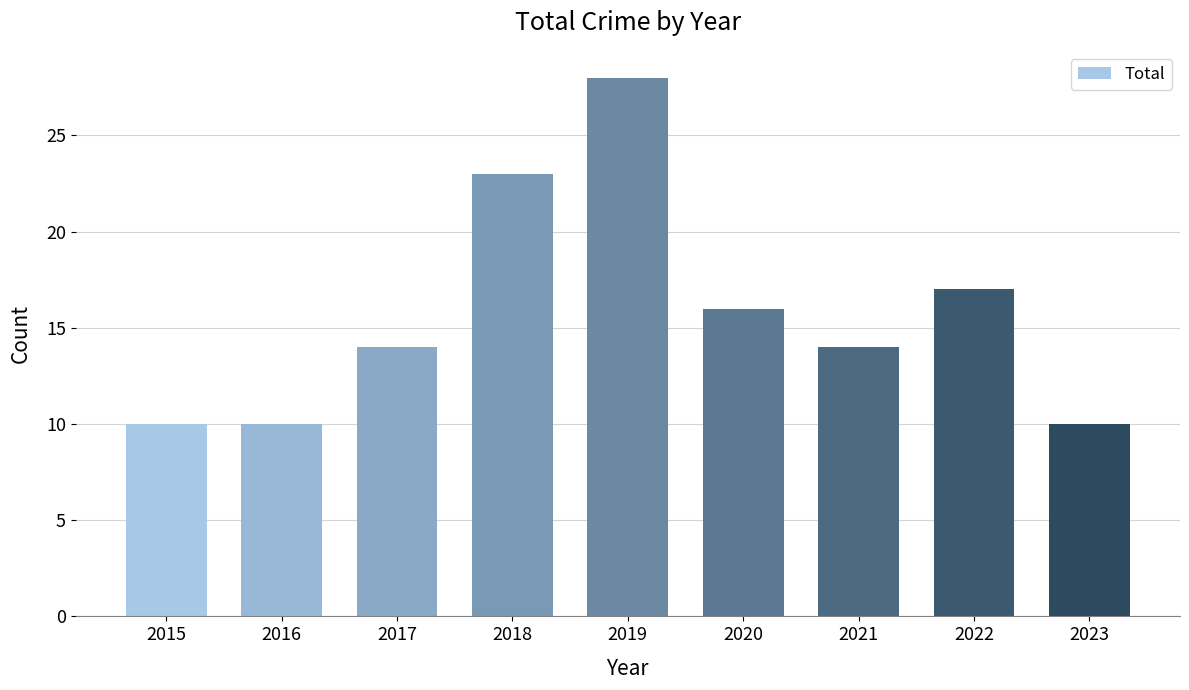

How many bars are there in total?

9